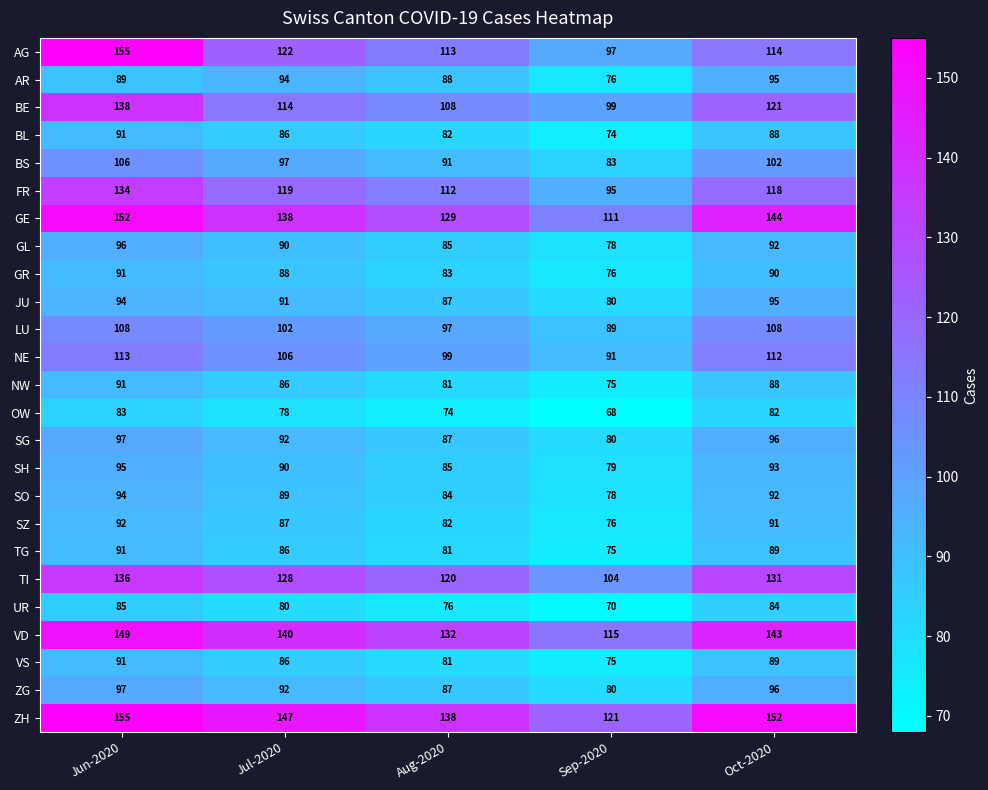

At which category is the sum across all series the highest?

Jun-2020